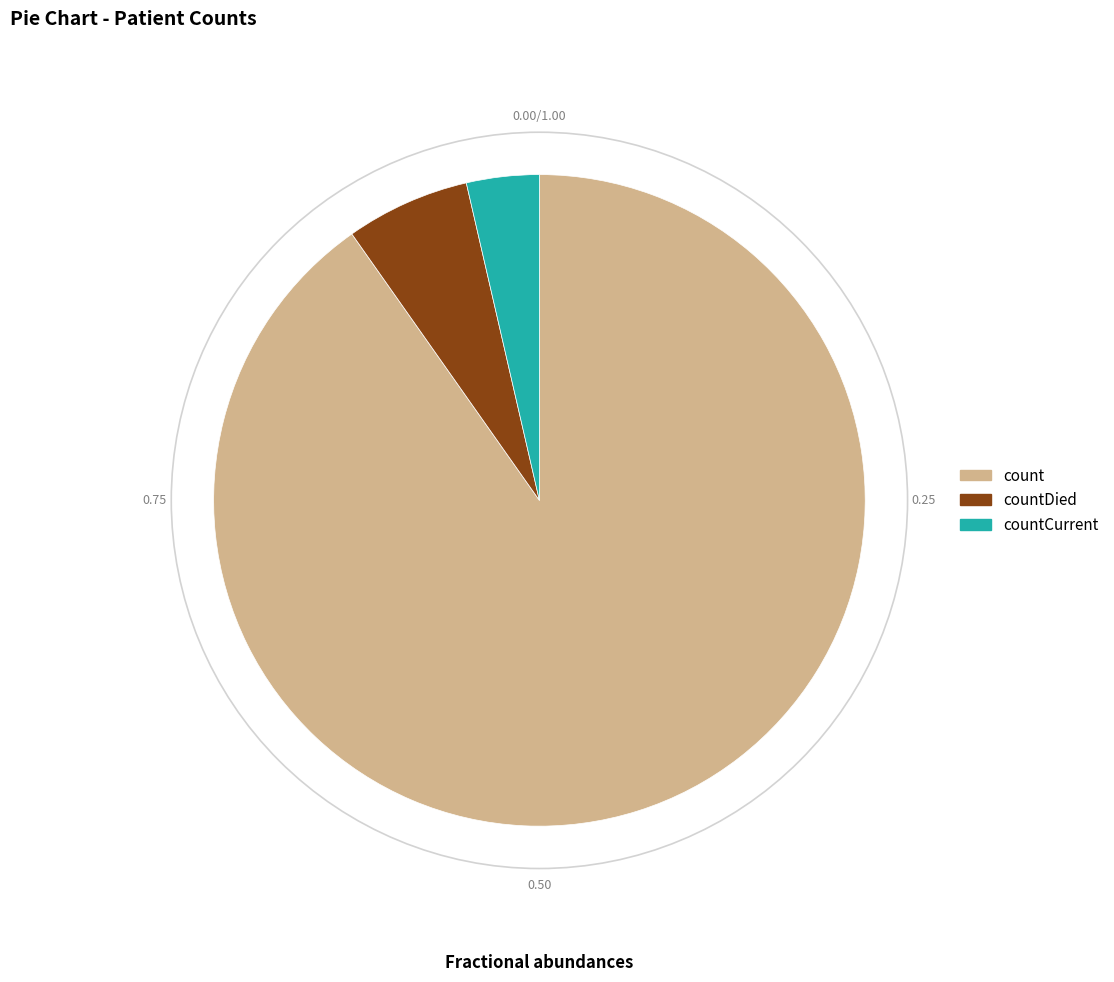

Combined, do count and countCurrent account for over 50%?

Yes